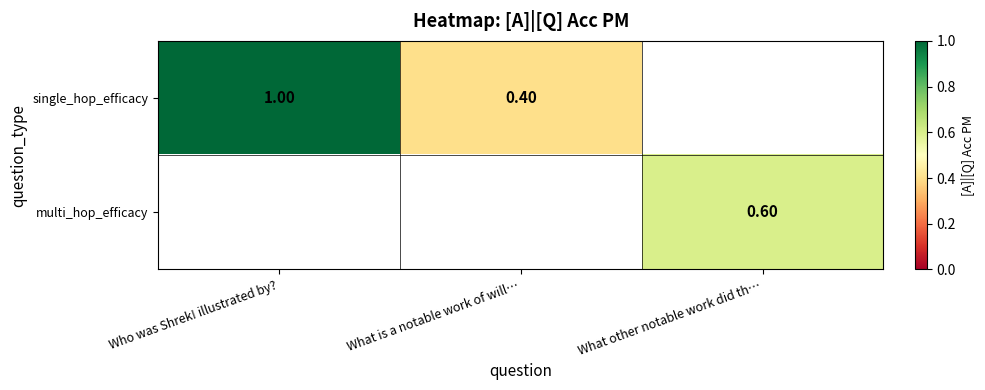

What is the difference between the single_hop_efficacy values at What is a notable work of will… and Who was Shrek! illustrated by??

0.6